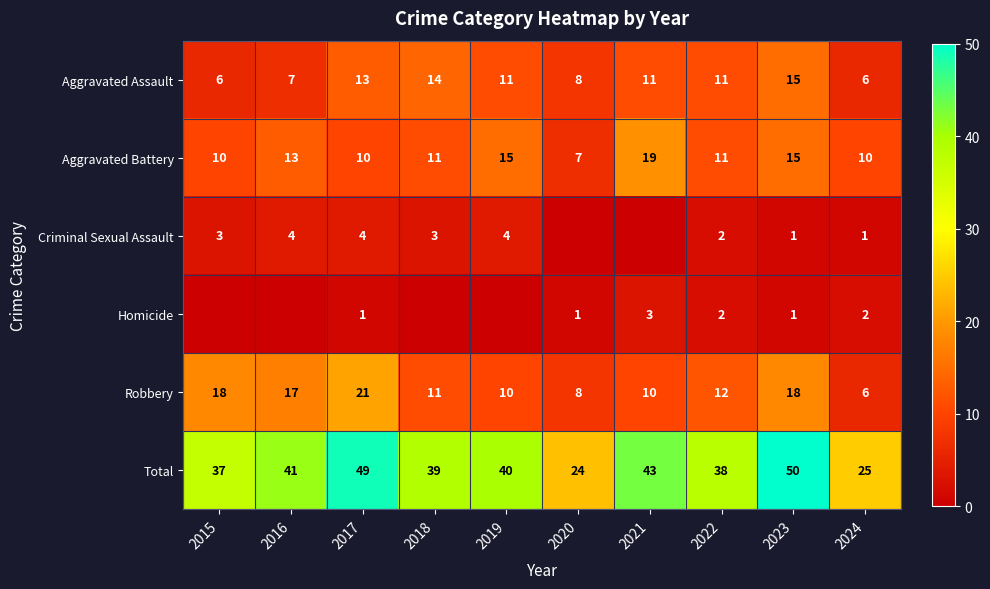

At which label is Robbery closest to 13?

2022